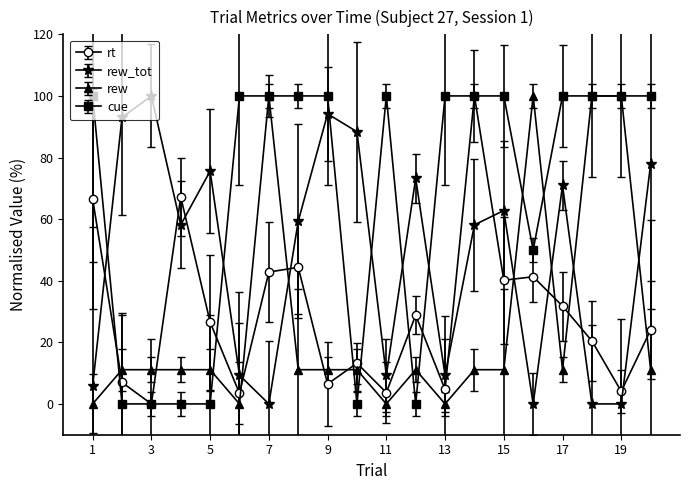

After their last crossing, which series has the higher values: rew or rew_tot?

rew_tot